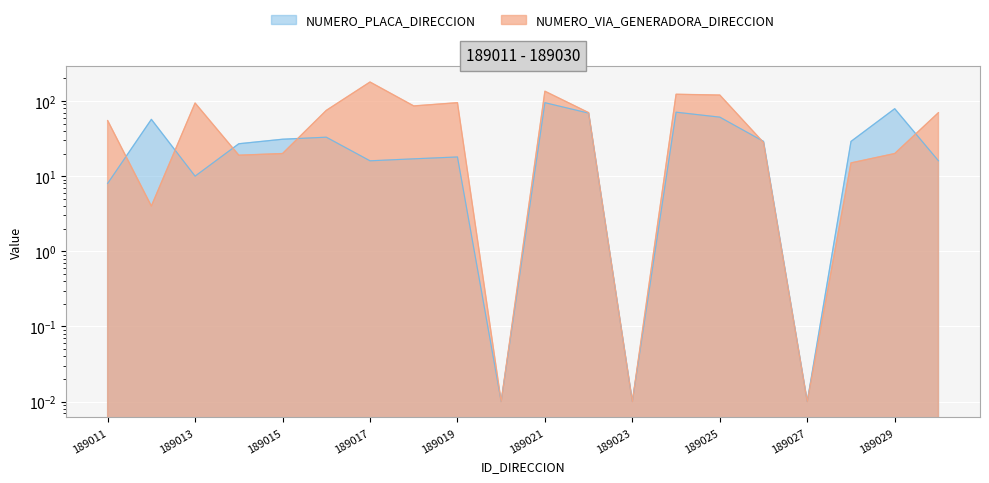

What is the difference between the highest and lowest values at 189014?

8.0